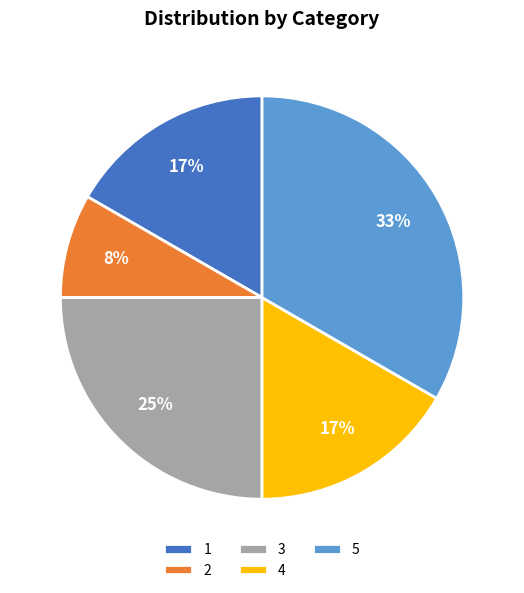

What percentage is the 2 slice, to the nearest percent?

8%